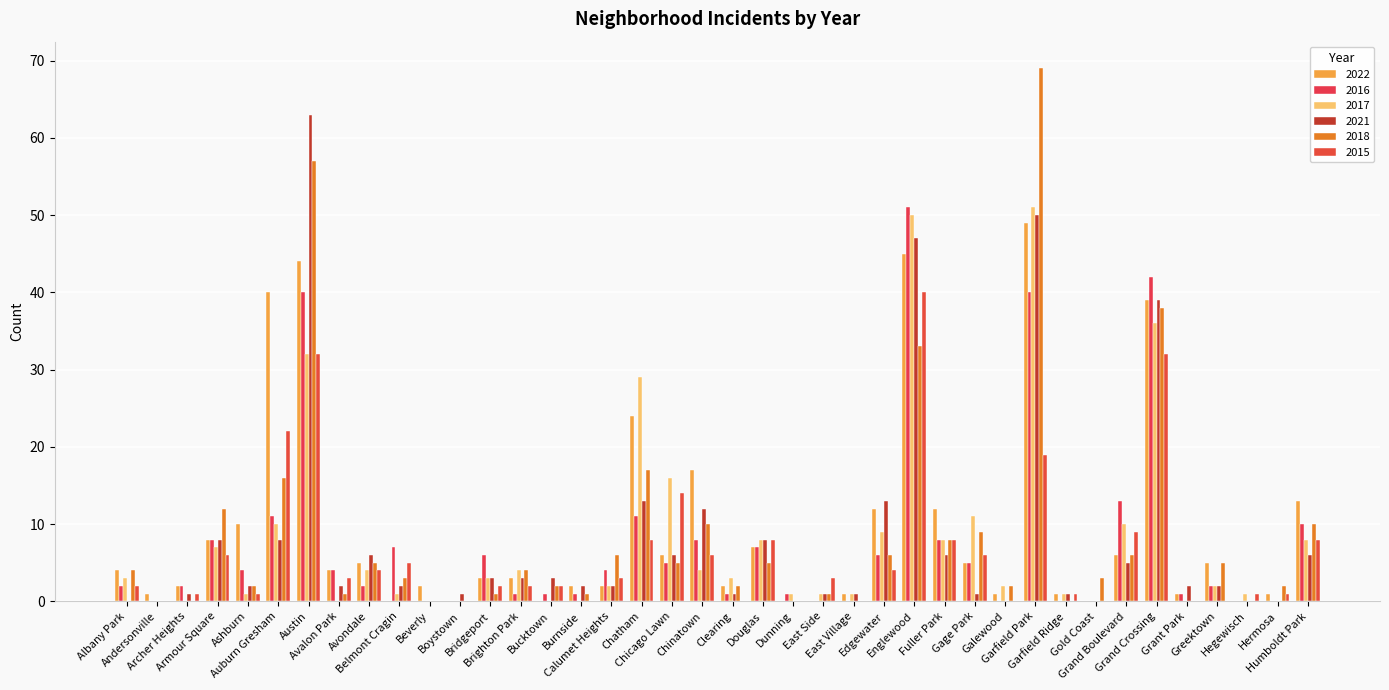

Reading right to left, what are all the values shown in this chart?

2022: Humboldt Park=13	Hermosa=1	Hegewisch=0	Greektown=5	Grant Park=1	Grand Crossing=39	Grand Boulevard=6	Gold Coast=0	Garfield Ridge=1	Garfield Park=49	Galewood=1	Gage Park=5	Fuller Park=12	Englewood=45	Edgewater=12	East Village=1	East Side=0	Dunning=0	Douglas=7	Clearing=2	Chinatown=17	Chicago Lawn=6	Chatham=24	Calumet Heights=2	Burnside=2	Bucktown=0	Brighton Park=3	Bridgeport=3	Boystown=0	Beverly=2	Belmont Cragin=0	Avondale=5	Avalon Park=4	Austin=44	Auburn Gresham=40	Ashburn=10	Armour Square=8	Archer Heights=2	Andersonville=1	Albany Park=4
2016: Humboldt Park=10	Hermosa=0	Hegewisch=0	Greektown=2	Grant Park=1	Grand Crossing=42	Grand Boulevard=13	Gold Coast=0	Garfield Ridge=0	Garfield Park=40	Galewood=0	Gage Park=5	Fuller Park=8	Englewood=51	Edgewater=6	East Village=0	East Side=0	Dunning=1	Douglas=7	Clearing=1	Chinatown=8	Chicago Lawn=5	Chatham=11	Calumet Heights=4	Burnside=1	Bucktown=1	Brighton Park=1	Bridgeport=6	Boystown=0	Beverly=0	Belmont Cragin=7	Avondale=2	Avalon Park=4	Austin=40	Auburn Gresham=11	Ashburn=4	Armour Square=8	Archer Heights=2	Andersonville=0	Albany Park=2
2017: Humboldt Park=8	Hermosa=0	Hegewisch=1	Greektown=2	Grant Park=0	Grand Crossing=36	Grand Boulevard=10	Gold Coast=0	Garfield Ridge=1	Garfield Park=51	Galewood=2	Gage Park=11	Fuller Park=8	Englewood=50	Edgewater=9	East Village=1	East Side=1	Dunning=1	Douglas=8	Clearing=3	Chinatown=4	Chicago Lawn=16	Chatham=29	Calumet Heights=2	Burnside=0	Bucktown=0	Brighton Park=4	Bridgeport=3	Boystown=0	Beverly=0	Belmont Cragin=1	Avondale=4	Avalon Park=0	Austin=32	Auburn Gresham=10	Ashburn=1	Armour Square=7	Archer Heights=0	Andersonville=0	Albany Park=3
2021: Humboldt Park=6	Hermosa=0	Hegewisch=0	Greektown=2	Grant Park=2	Grand Crossing=39	Grand Boulevard=5	Gold Coast=0	Garfield Ridge=1	Garfield Park=50	Galewood=0	Gage Park=1	Fuller Park=6	Englewood=47	Edgewater=13	East Village=1	East Side=1	Dunning=0	Douglas=8	Clearing=1	Chinatown=12	Chicago Lawn=6	Chatham=13	Calumet Heights=2	Burnside=2	Bucktown=3	Brighton Park=3	Bridgeport=3	Boystown=1	Beverly=0	Belmont Cragin=2	Avondale=6	Avalon Park=2	Austin=63	Auburn Gresham=8	Ashburn=2	Armour Square=8	Archer Heights=1	Andersonville=0	Albany Park=0
2018: Humboldt Park=10	Hermosa=2	Hegewisch=0	Greektown=5	Grant Park=0	Grand Crossing=38	Grand Boulevard=6	Gold Coast=3	Garfield Ridge=0	Garfield Park=69	Galewood=2	Gage Park=9	Fuller Park=8	Englewood=33	Edgewater=6	East Village=0	East Side=1	Dunning=0	Douglas=5	Clearing=2	Chinatown=10	Chicago Lawn=5	Chatham=17	Calumet Heights=6	Burnside=1	Bucktown=2	Brighton Park=4	Bridgeport=1	Boystown=0	Beverly=0	Belmont Cragin=3	Avondale=5	Avalon Park=1	Austin=57	Auburn Gresham=16	Ashburn=2	Armour Square=12	Archer Heights=0	Andersonville=0	Albany Park=4
2015: Humboldt Park=8	Hermosa=1	Hegewisch=1	Greektown=0	Grant Park=0	Grand Crossing=32	Grand Boulevard=9	Gold Coast=0	Garfield Ridge=1	Garfield Park=19	Galewood=0	Gage Park=6	Fuller Park=8	Englewood=40	Edgewater=4	East Village=0	East Side=3	Dunning=0	Douglas=8	Clearing=0	Chinatown=6	Chicago Lawn=14	Chatham=8	Calumet Heights=3	Burnside=0	Bucktown=2	Brighton Park=2	Bridgeport=2	Boystown=0	Beverly=0	Belmont Cragin=5	Avondale=4	Avalon Park=3	Austin=32	Auburn Gresham=22	Ashburn=1	Armour Square=6	Archer Heights=1	Andersonville=0	Albany Park=2